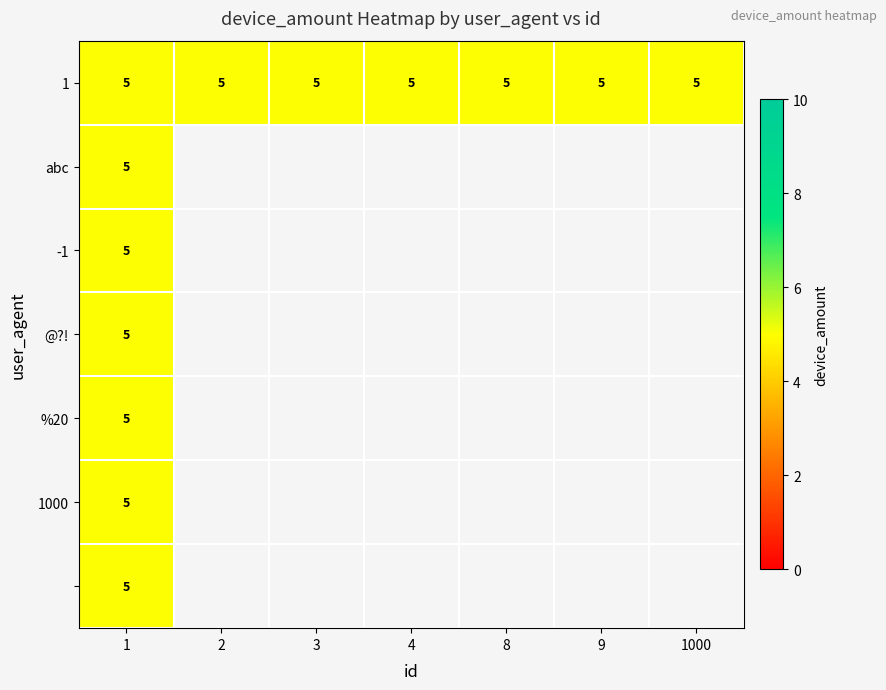

Which series has the widest spread of values?

abc